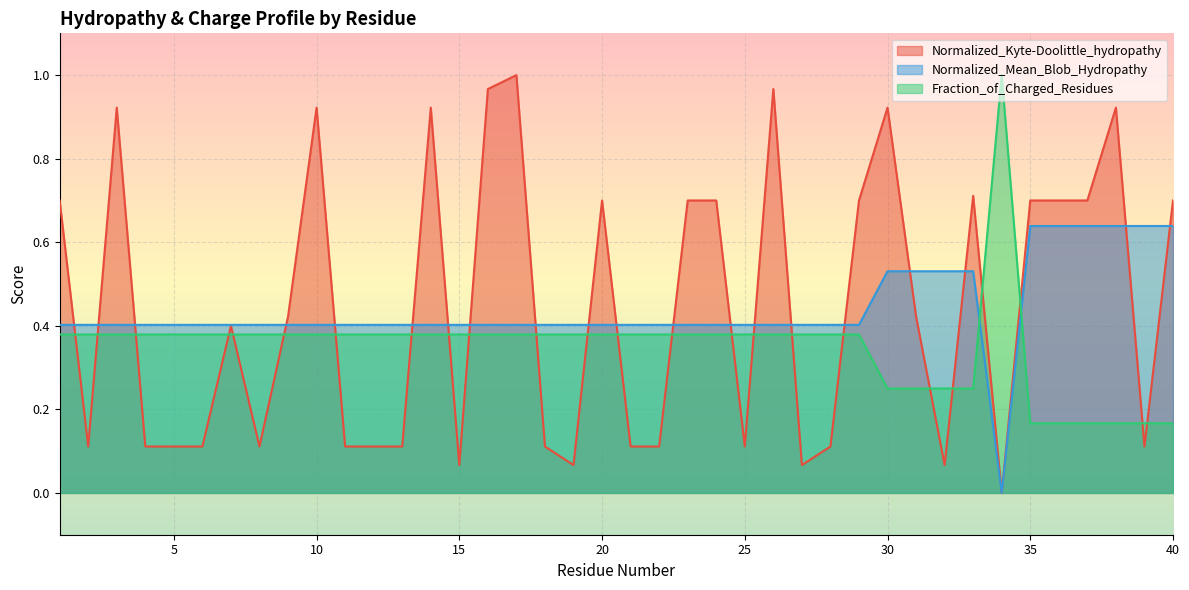

How many Normalized_Mean_Blob_Hydropathy values are between 0 and 1?

40